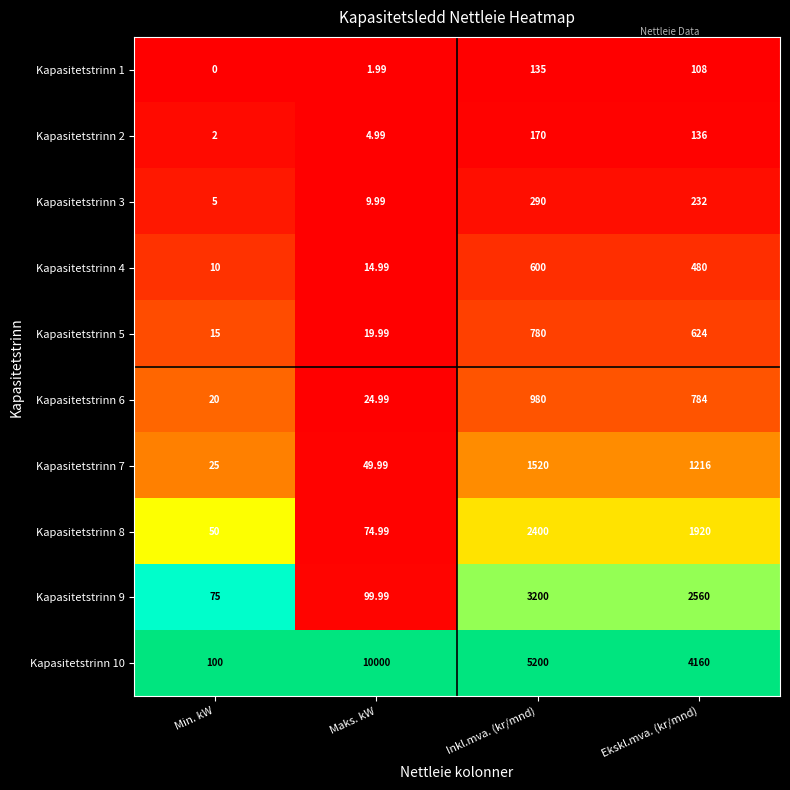

Is the value of Kapasitetstrinn 9 at Ekskl.mva. (kr/mnd) greater than the value of Kapasitetstrinn 5 at Ekskl.mva. (kr/mnd)?

Yes